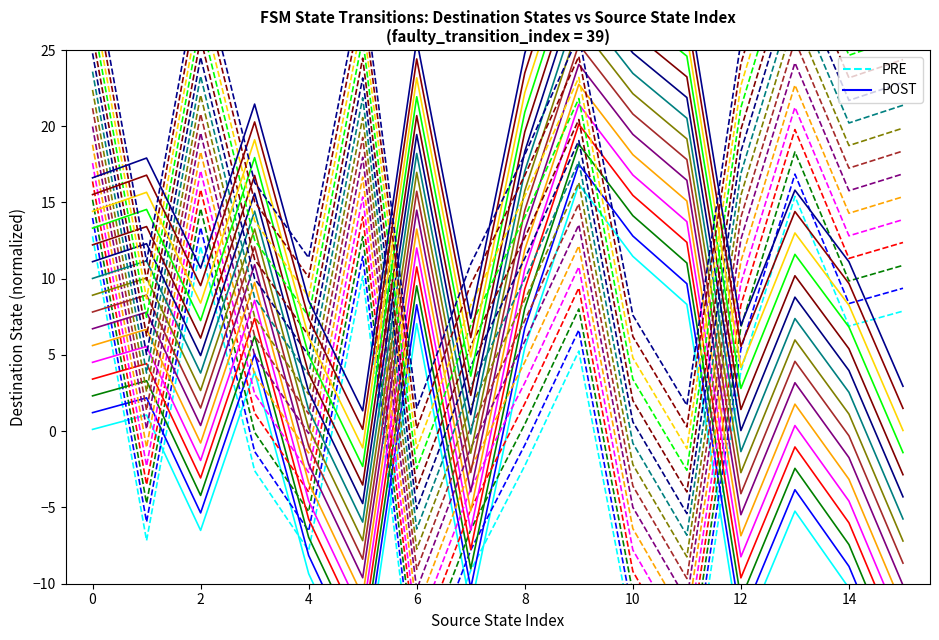

Which has a higher value, 4 or 8?

8